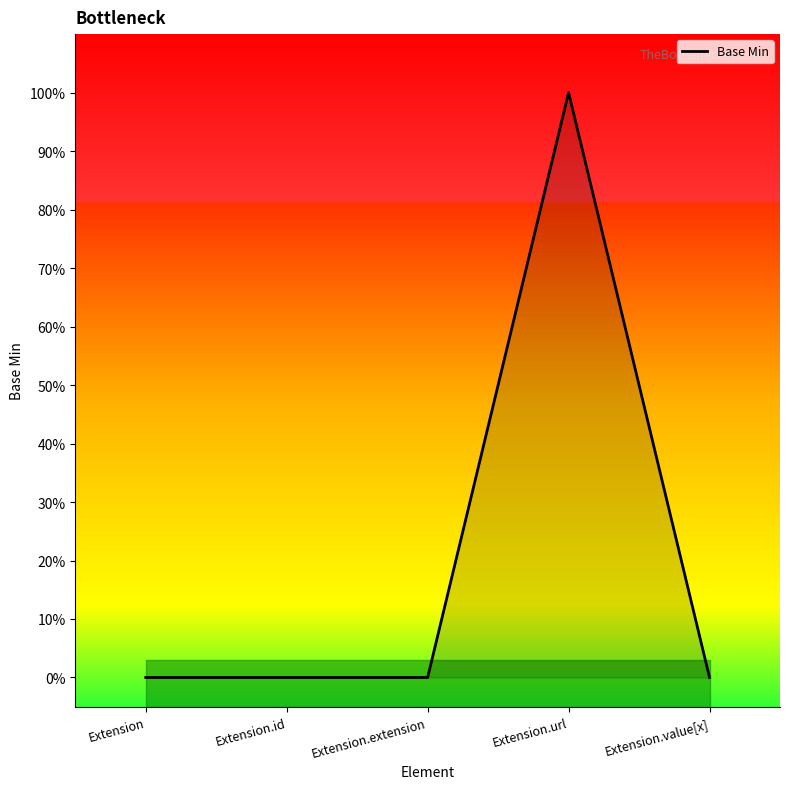

Count the number of data series in this chart.

1